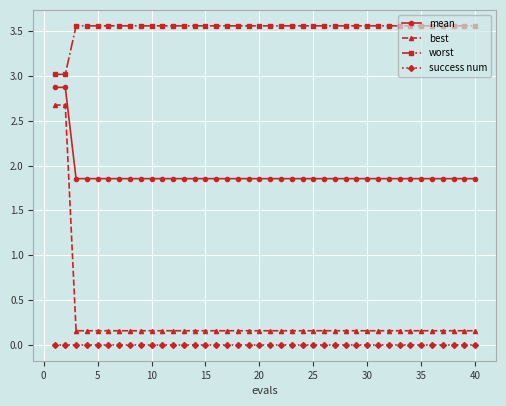

Count the mean values in the range 1 to 2.

38